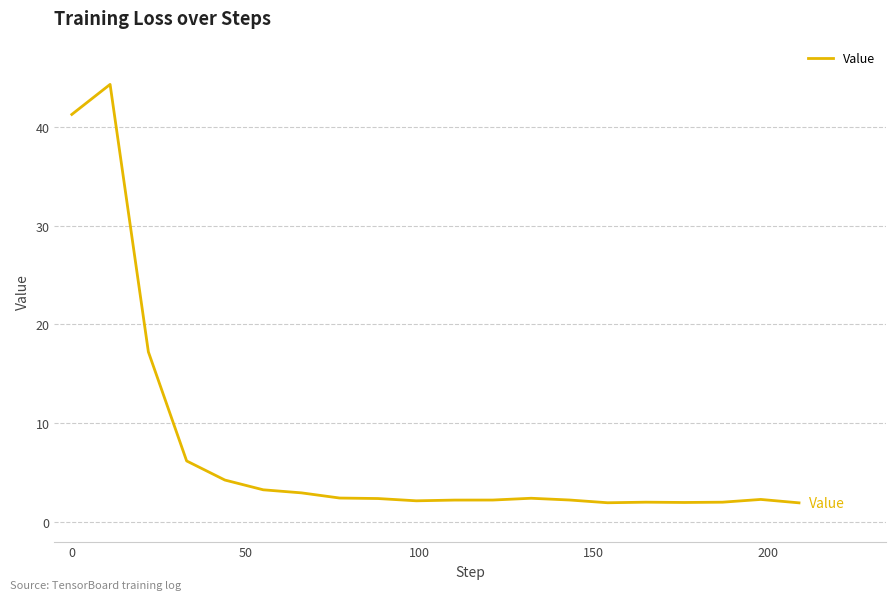

What is the maximum value shown in the chart?

44.3